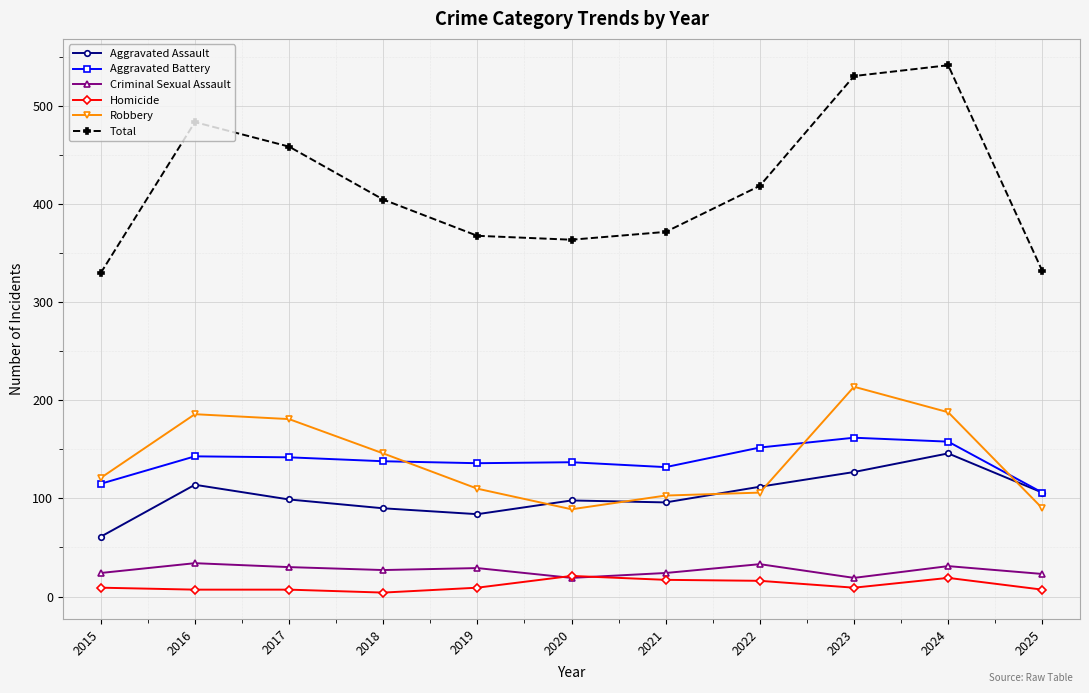

True or false: Homicide has a value of 17 at 2021.

True